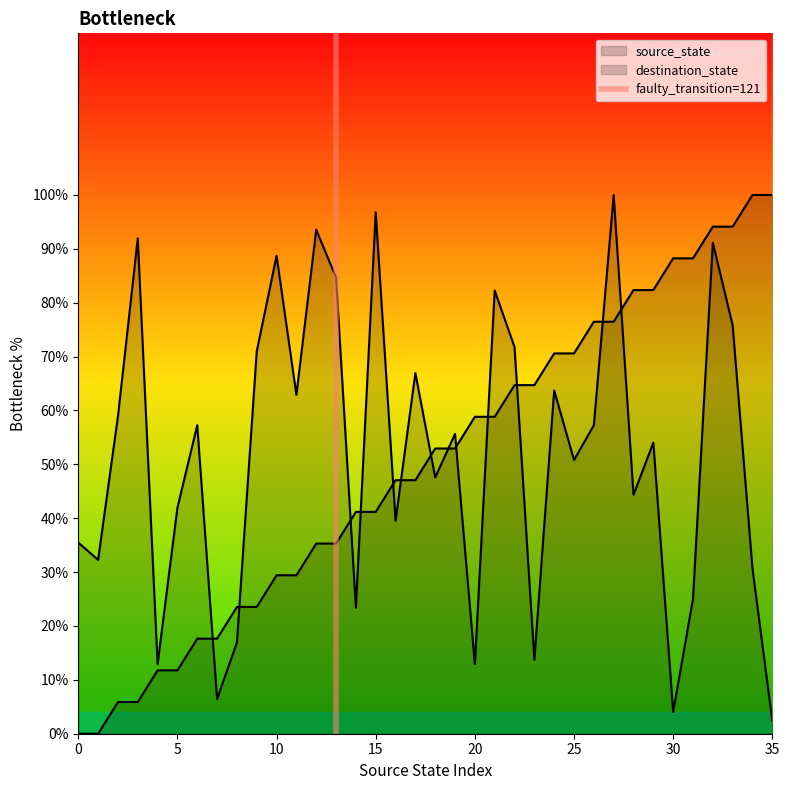

The value at 0 is 0. True or false?

True